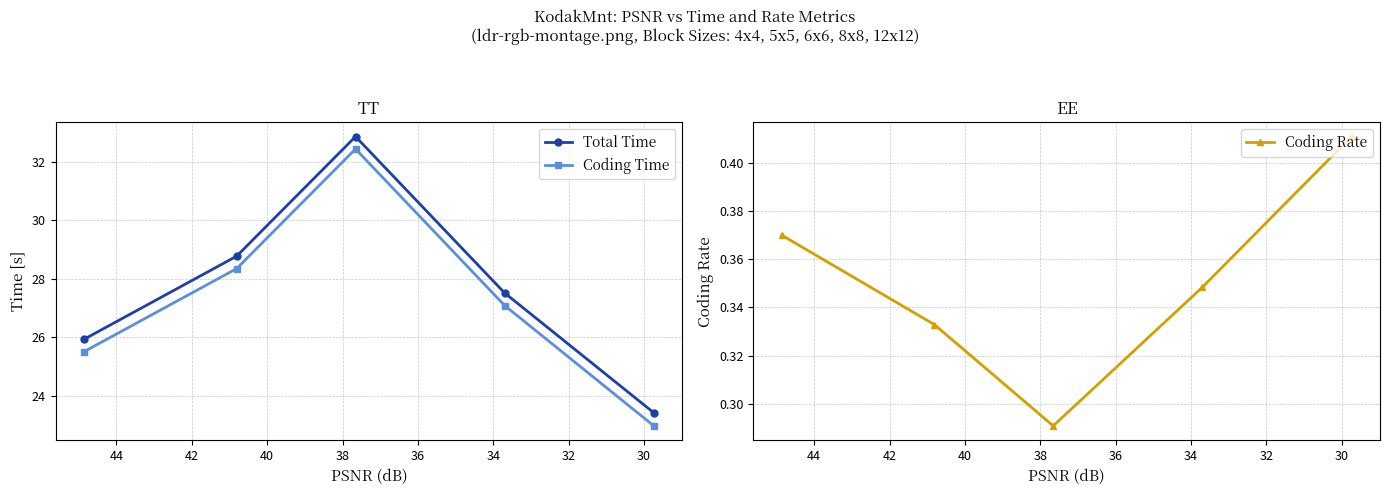

List the series in order of their peak value, highest first.

Total Time, Coding Time, Coding Rate